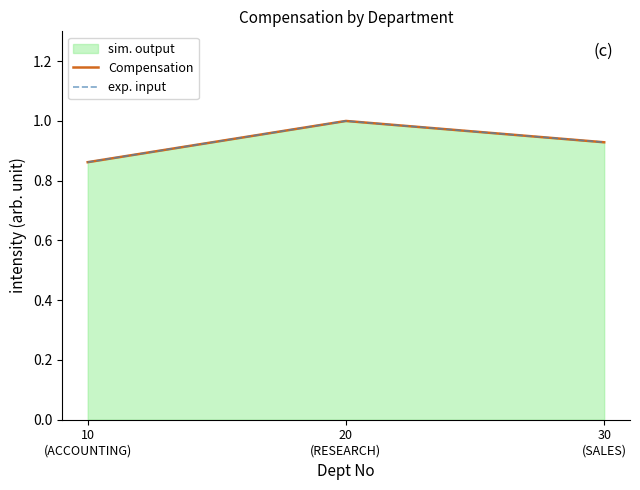

Which category has the lowest value in the exp. input series?

10
(ACCOUNTING)